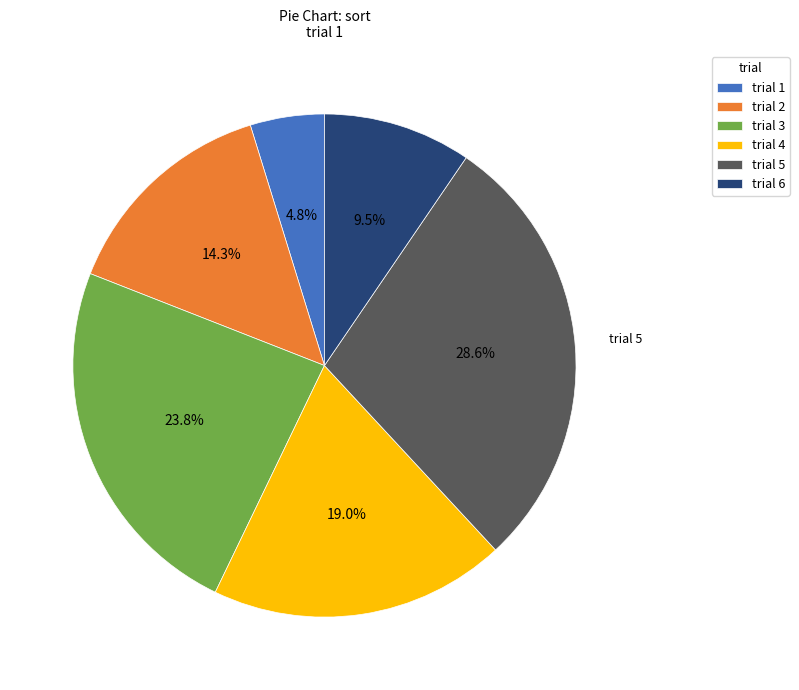

How many slices are in this pie chart?

6